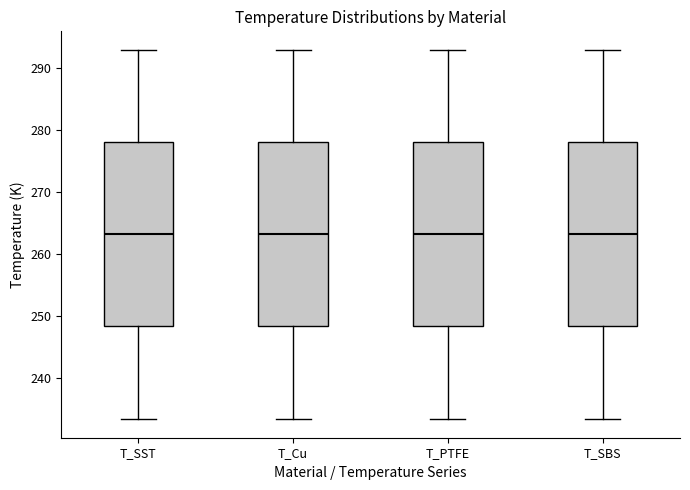

Reading left to right, read every box against the y-axis: the position of its median line, the range the box covers, and the ends of its whiskers. The values are not printed on the chart, so give them approximately, as read against the axis.

T_SST: median 263, box 248 to 278, whiskers 233 to 293
T_Cu: median 263, box 248 to 278, whiskers 233 to 293
T_PTFE: median 263, box 248 to 278, whiskers 233 to 293
T_SBS: median 263, box 248 to 278, whiskers 233 to 293